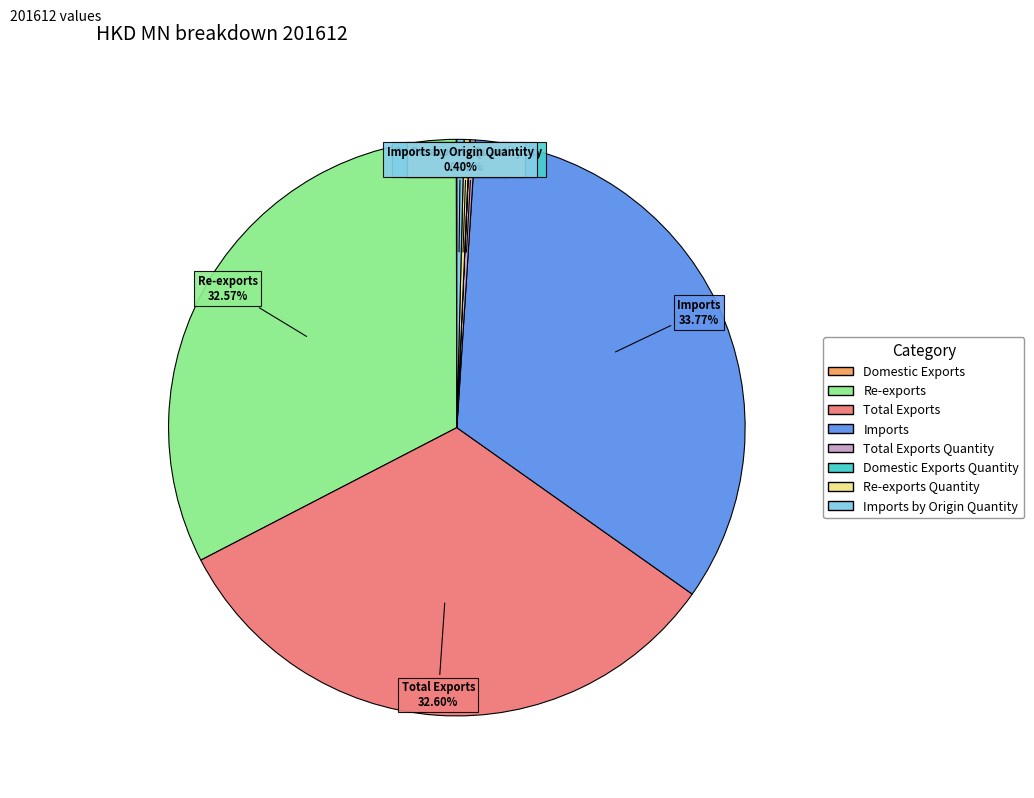

Is there a majority slice in this chart?

No